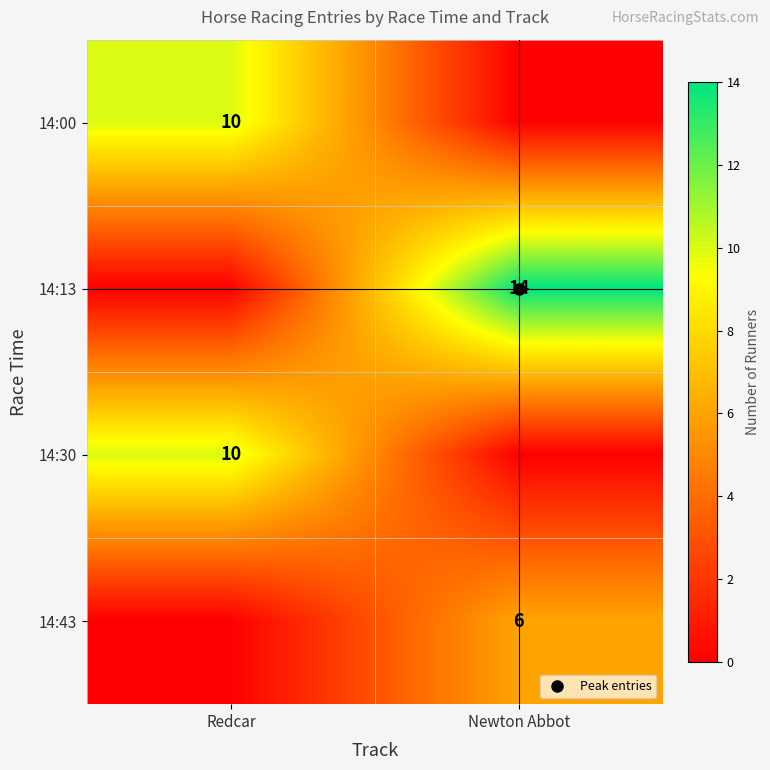

The value of 14:00 at Newton Abbot is -4. True or false?

False